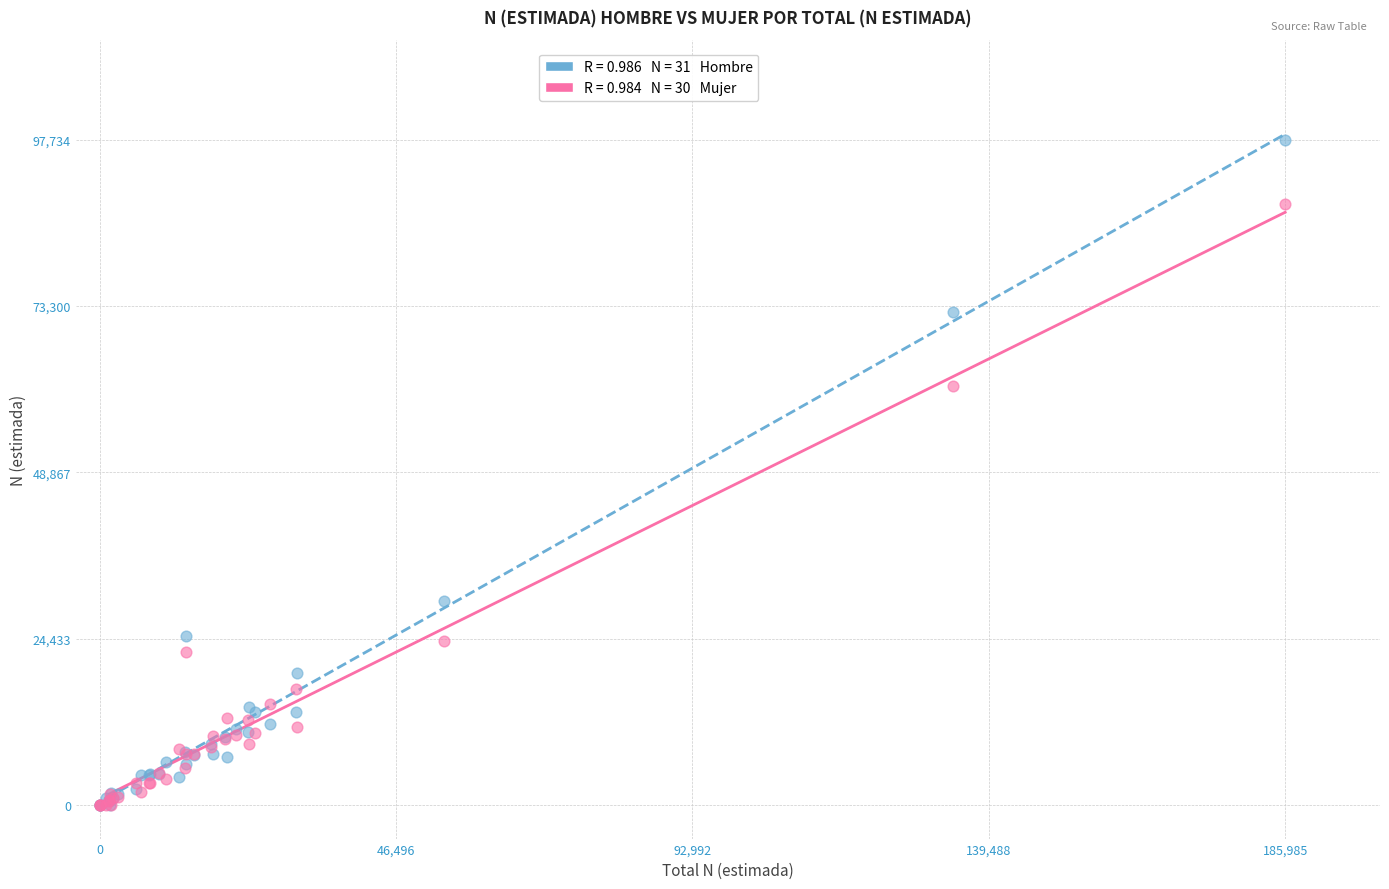

Across all series, what Y value is closest to 48867?

61503